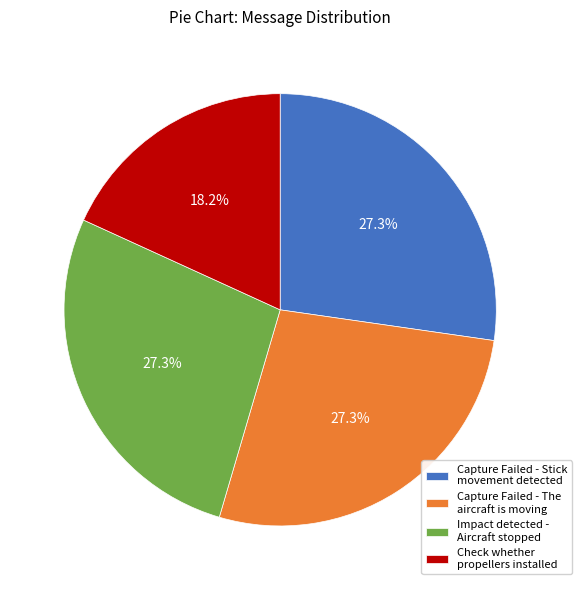

Which has a higher value, Check whether propellers installed or Capture Failed - Stick movement detected?

Capture Failed - Stick movement detected